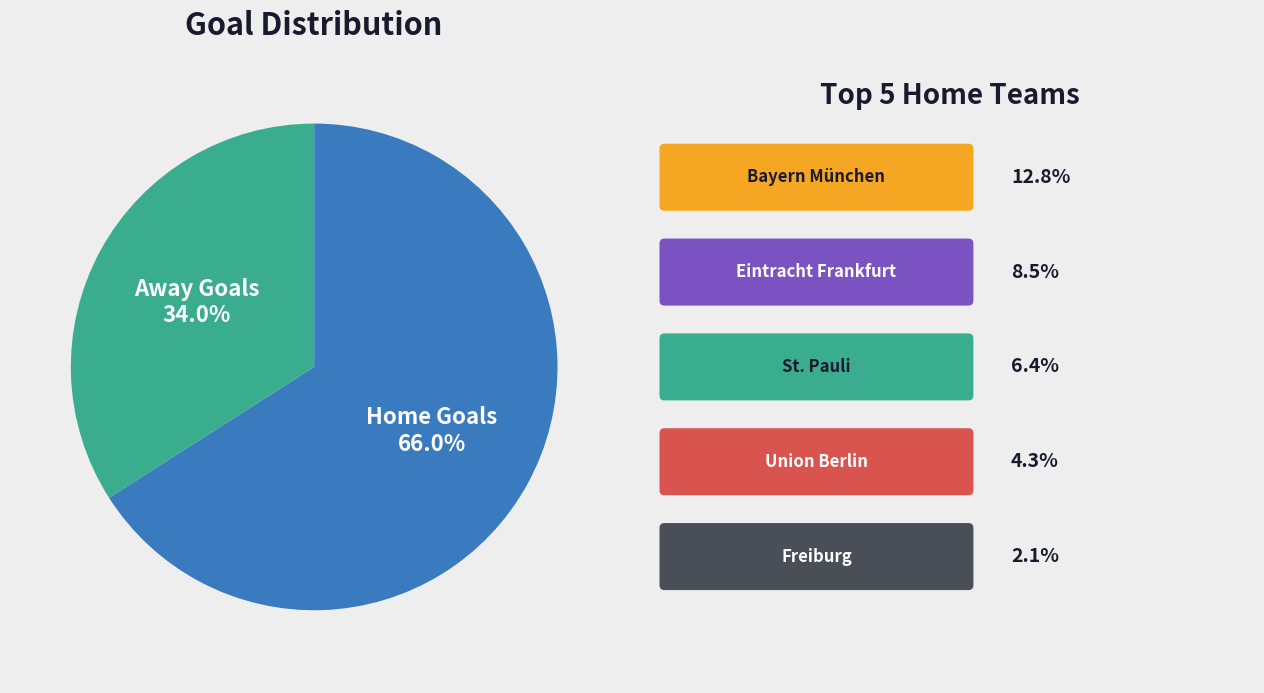

What is the smallest slice in the pie chart?

Away Goals